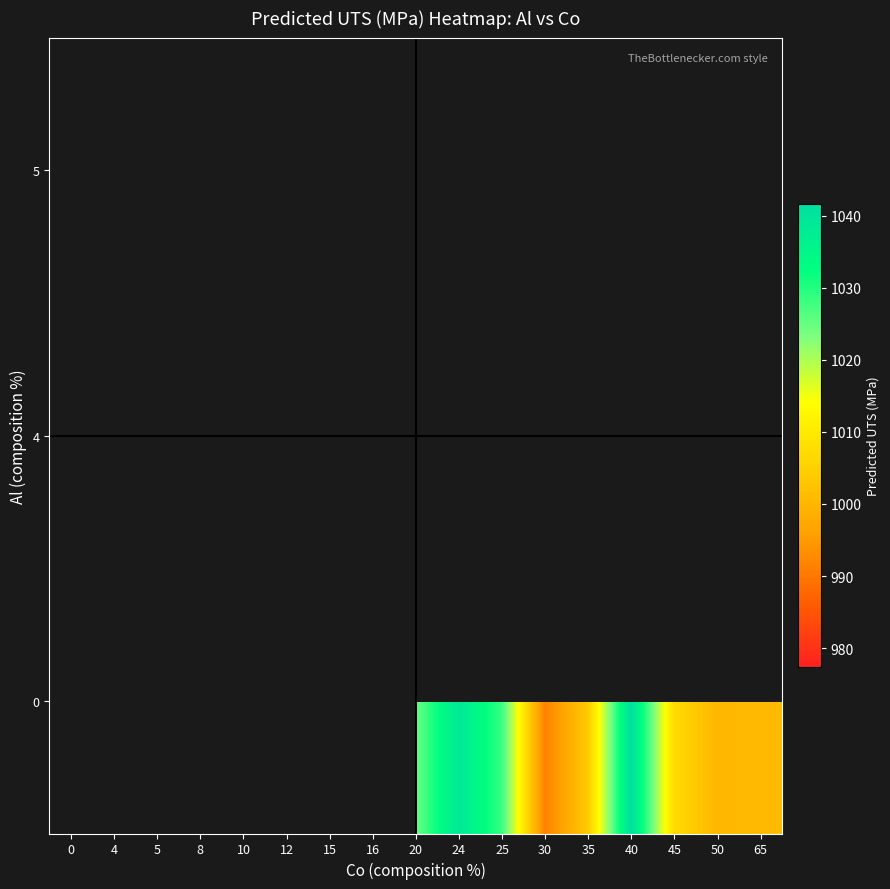

What is the difference between the highest and lowest values at 5?

24.4